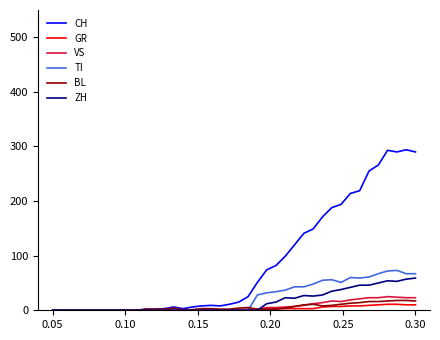

What are all the series names shown in the legend?

CH, GR, VS, TI, BL, ZH